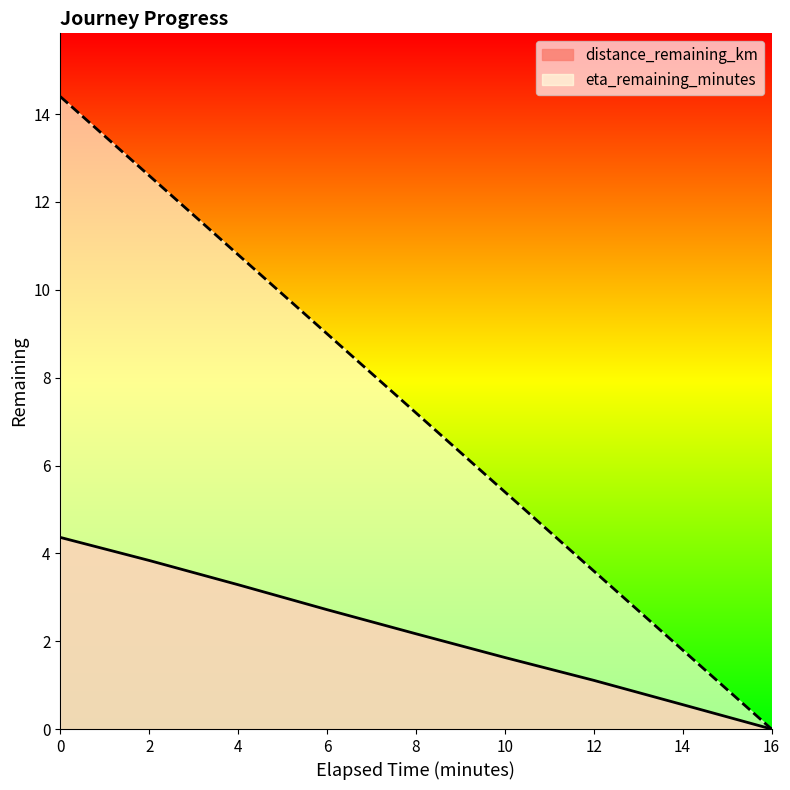

Reading left to right, list all the values displayed in this chart.

distance_remaining_km: 4.4	3.8	3.3	2.7	2.2	1.6	1.1	0.6	0.0
eta_remaining_minutes: 14.4	12.6	10.8	9.0	7.2	5.4	3.6	1.8	0.0